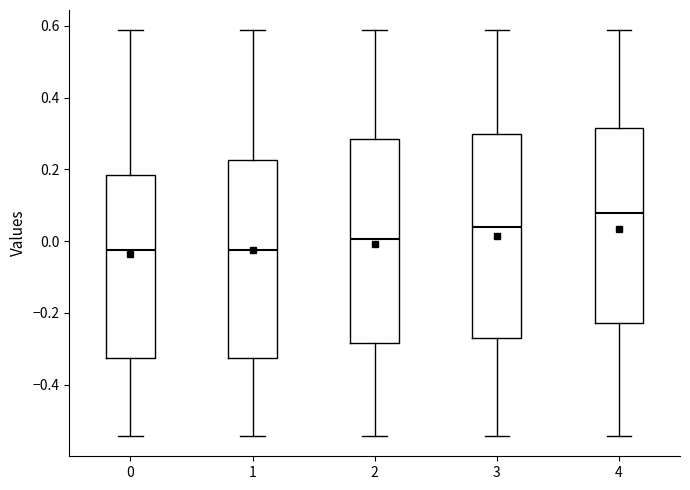

Where does the upper whisker of the box at x = 2 end on the y-axis? The values are not printed on the chart, so give them approximately, as read against the axis.

0.58